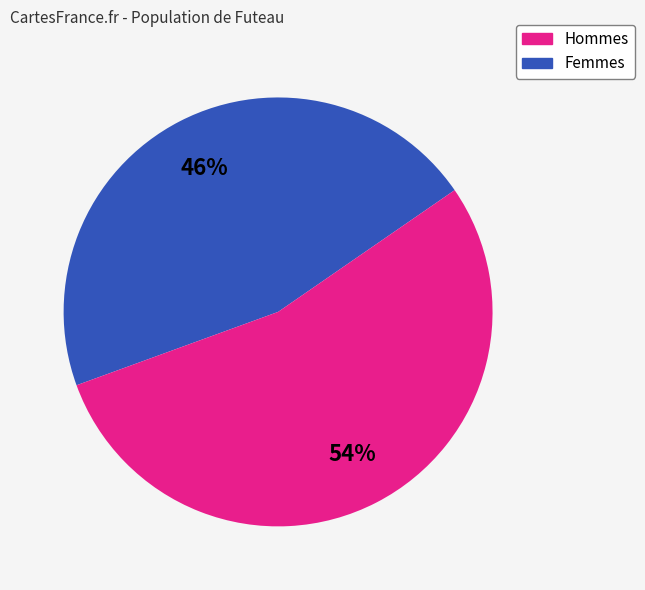

Does any single category account for the majority?

Yes